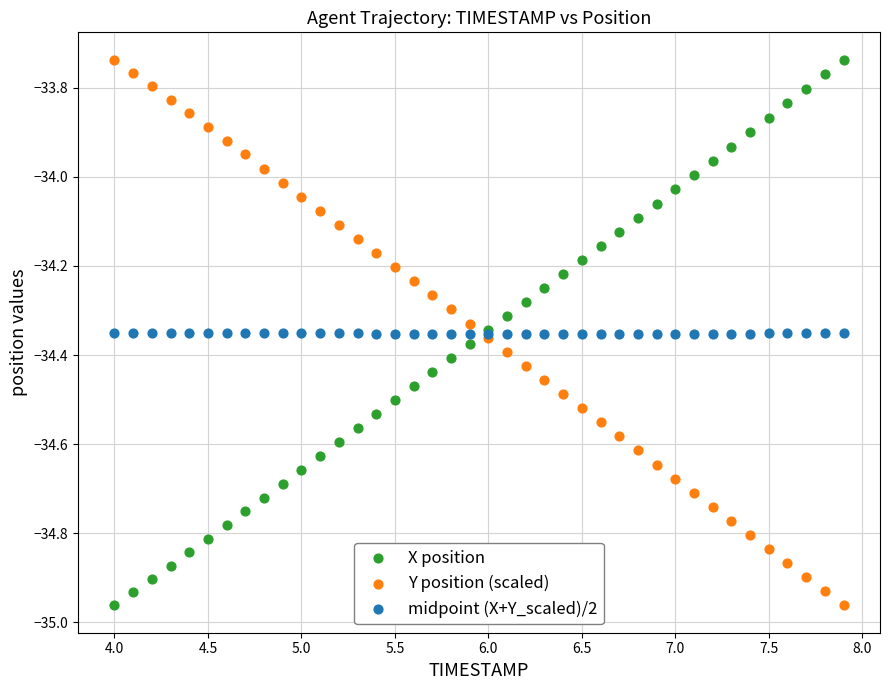

What is the X range (max minus min) for the scatter plot?

3.9